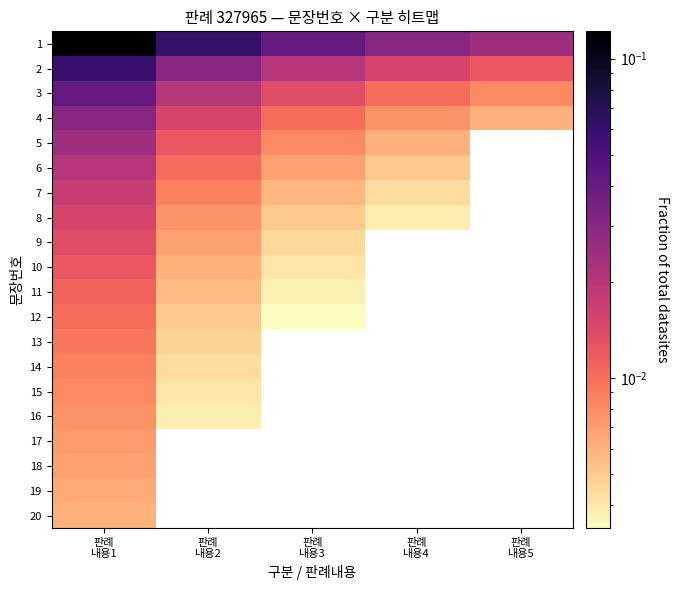

Which category has the highest value in the 13 series?

판례 내용1